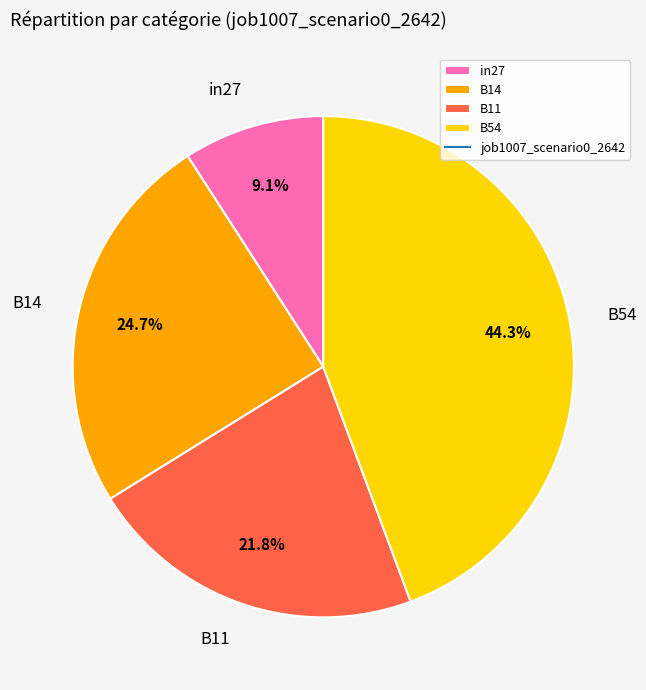

Between in27 and B11, which is larger?

B11